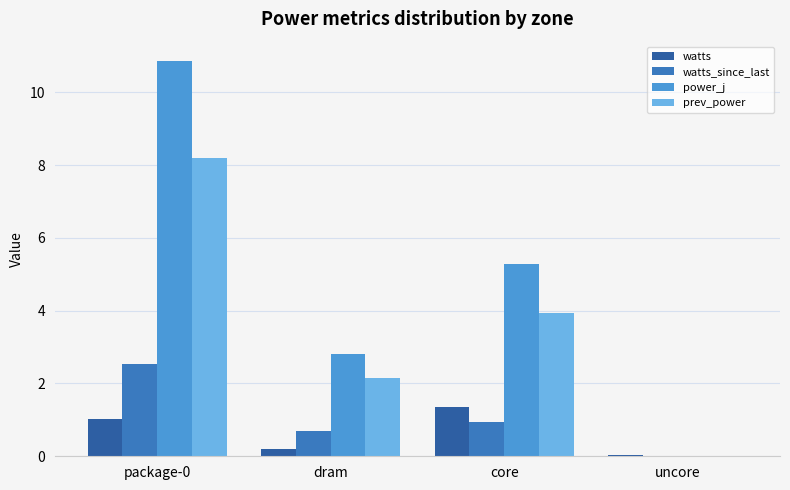

The watts series shows 0.3 at package-0. True or false?

False